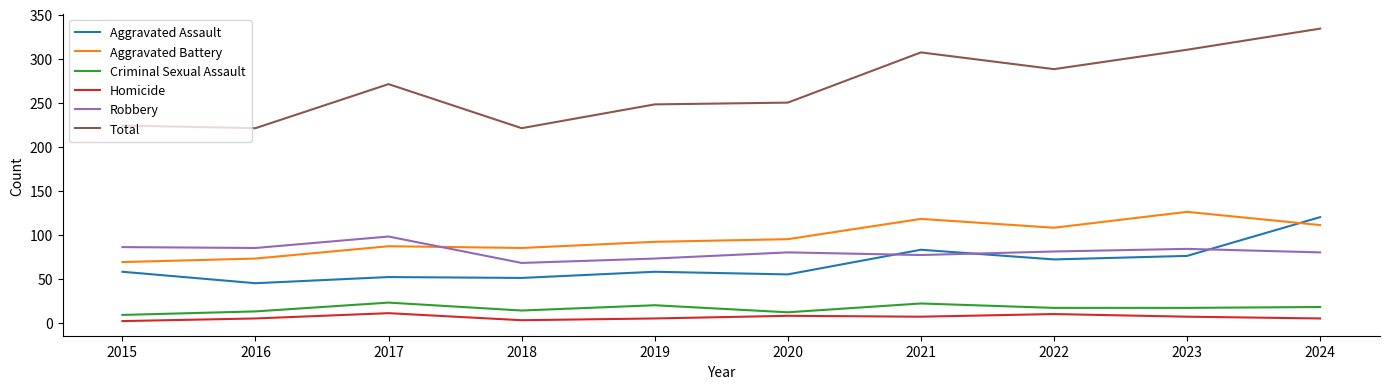

Is the value of Total at 2024 greater than the value of Homicide at 2021?

Yes